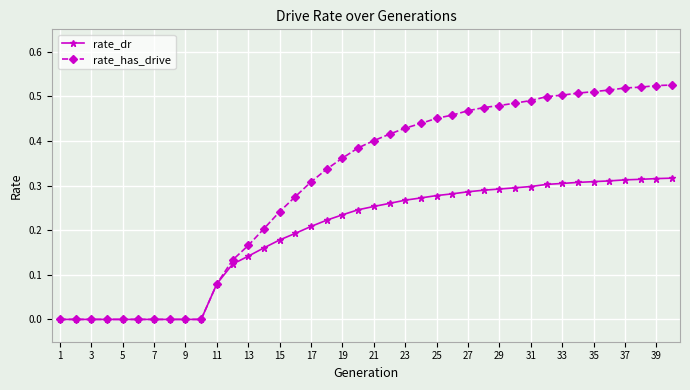

Rank the series by their average value, from highest to lowest.

rate_has_drive, rate_dr